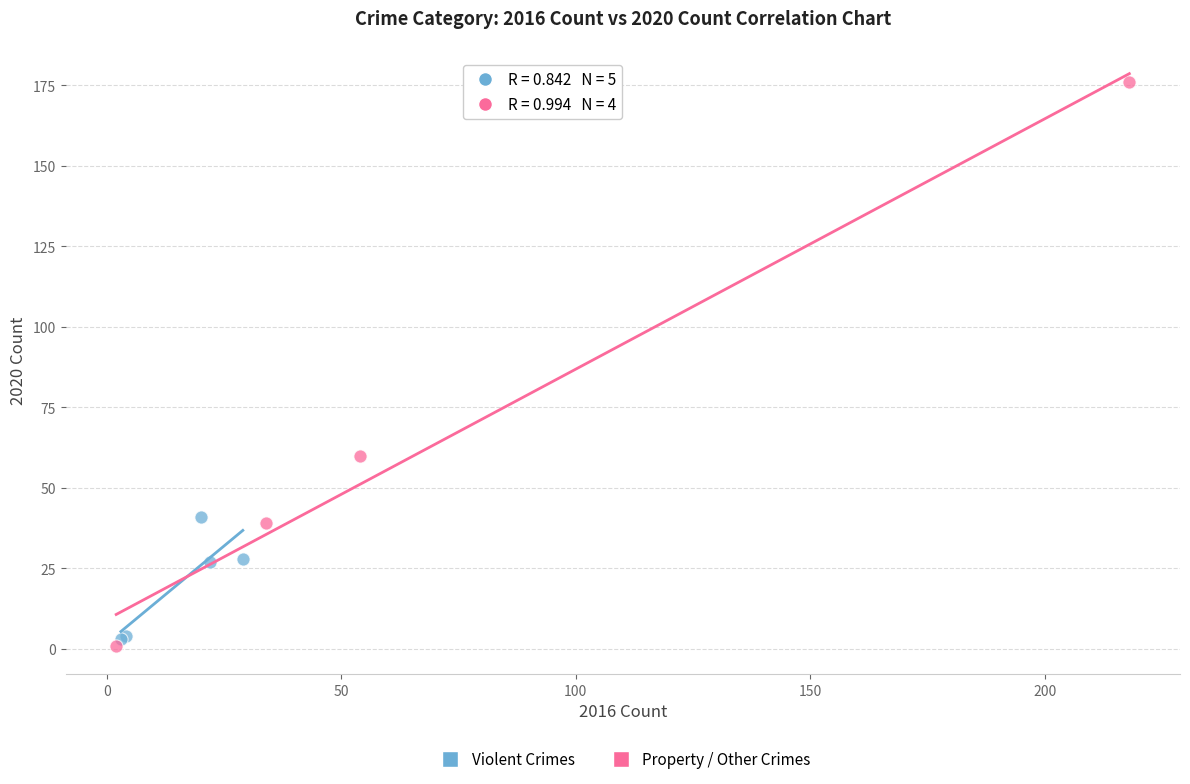

Which series contains the highest Y value?

Property / Other Crimes